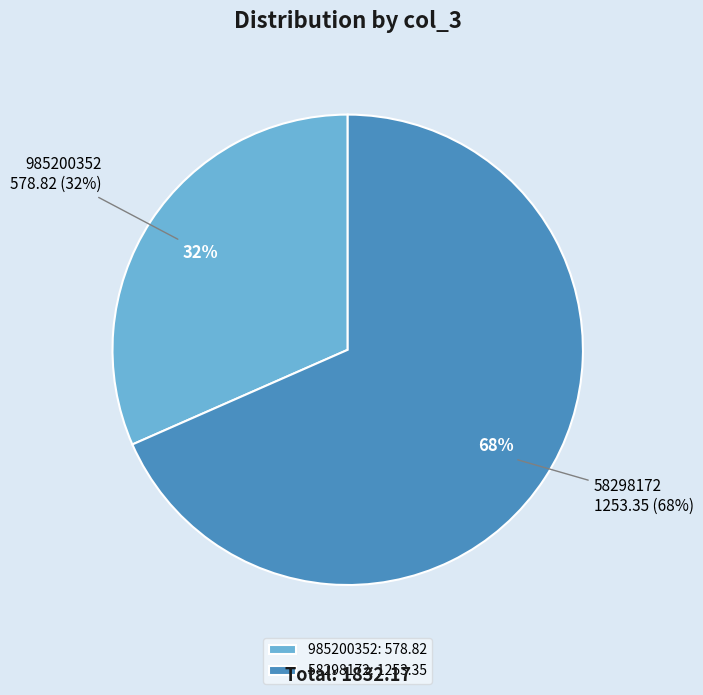

Is there a majority slice in this chart?

Yes